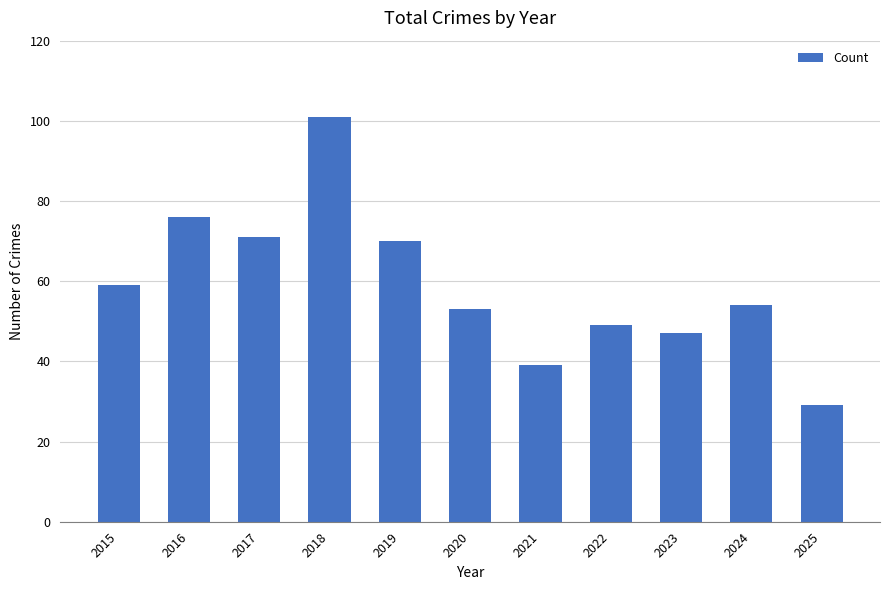

Reading right to left, transcribe all the data shown in this chart.

29	54	47	49	39	53	70	101	71	76	59